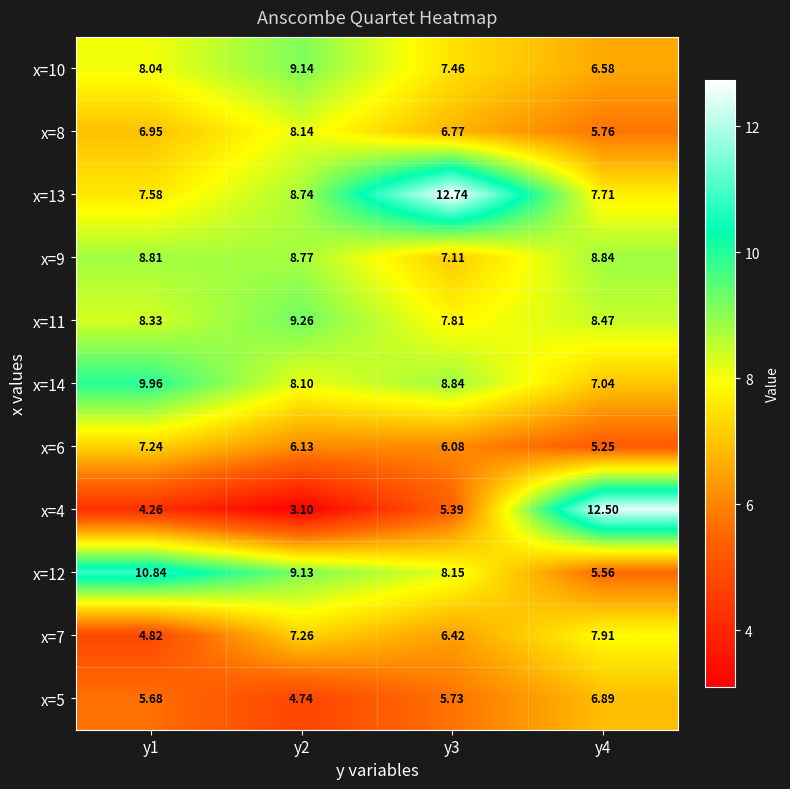

Is the value of x=9 at y4 greater than the value of x=5 at y1?

Yes